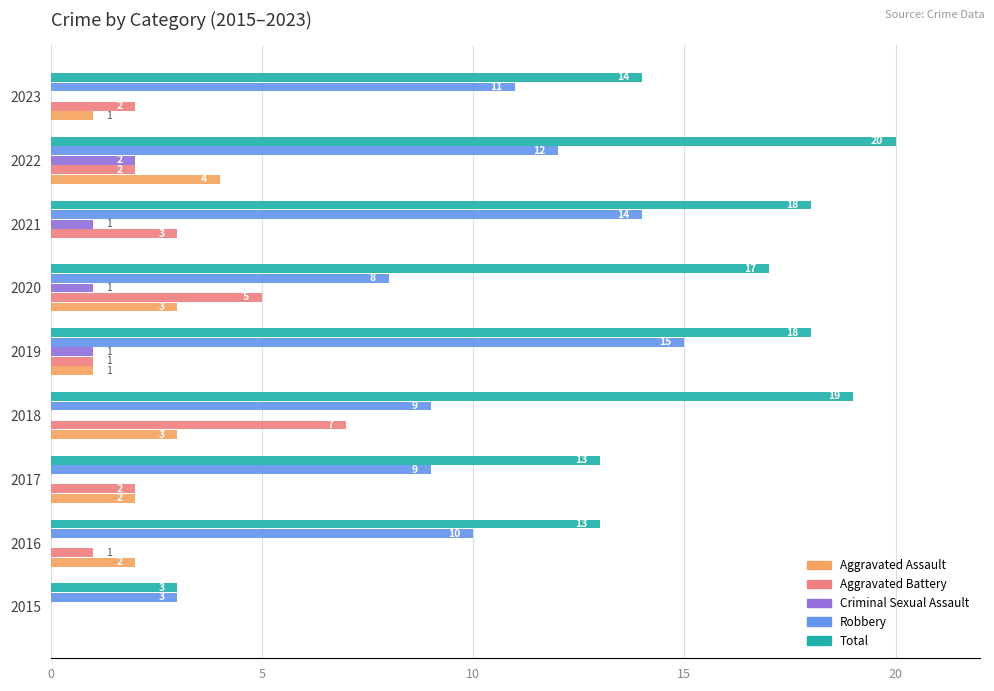

What value does the Total series have at 2022, to the nearest 10?

20